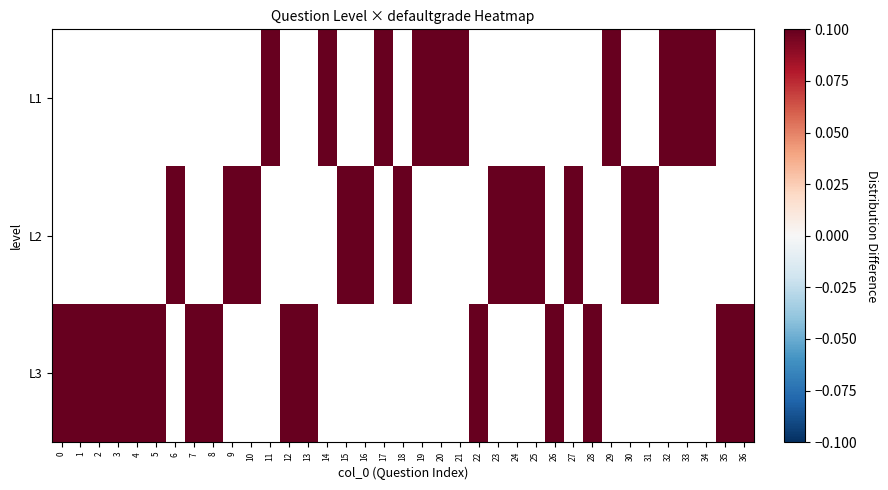

Between 18 and 10, which is larger?

10